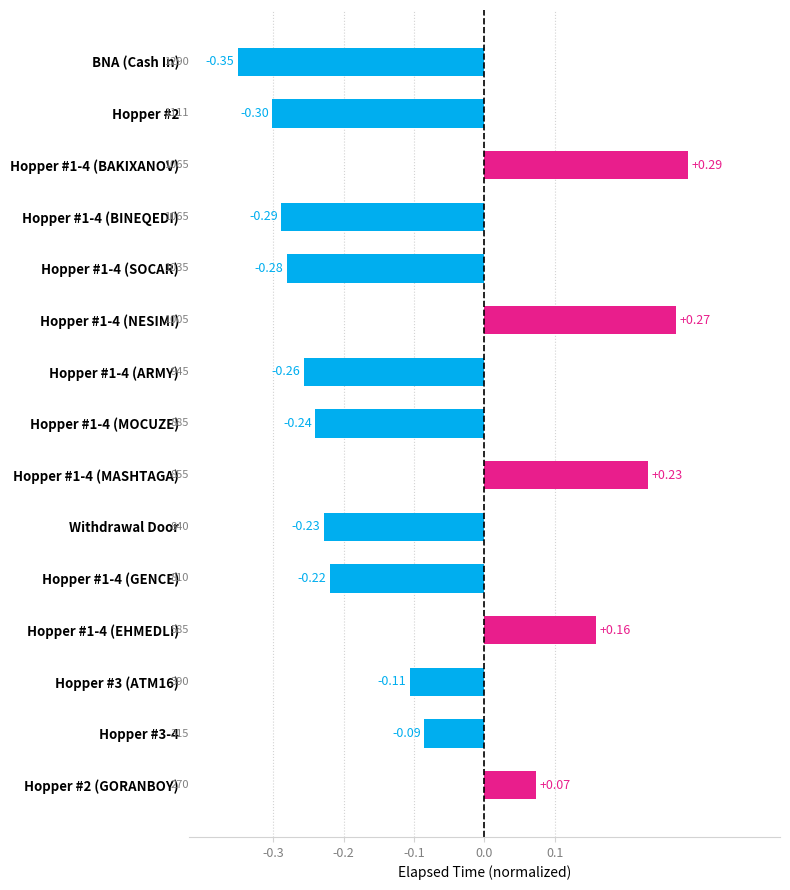

List the labels in order of value, smallest first.

BNA (Cash In), Hopper #2, Hopper #1-4 (BINEQEDI), Hopper #1-4 (SOCAR), Hopper #1-4 (ARMY), Hopper #1-4 (MOCUZE), Withdrawal Door, Hopper #1-4 (GENCE), Hopper #3 (ATM16), Hopper #3-4, Hopper #2 (GORANBOY), Hopper #1-4 (EHMEDLI), Hopper #1-4 (MASHTAGA), Hopper #1-4 (NESIMI), Hopper #1-4 (BAKIXANOV)